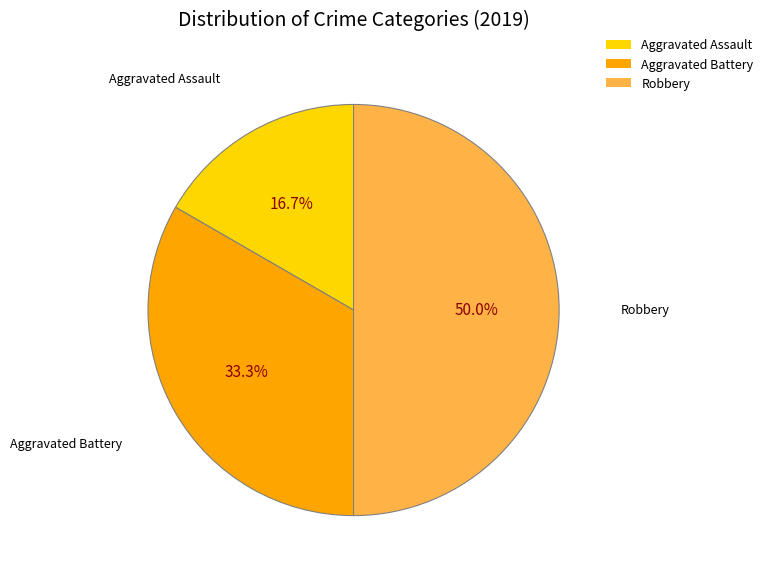

Which has a higher value, Aggravated Assault or Robbery?

Robbery